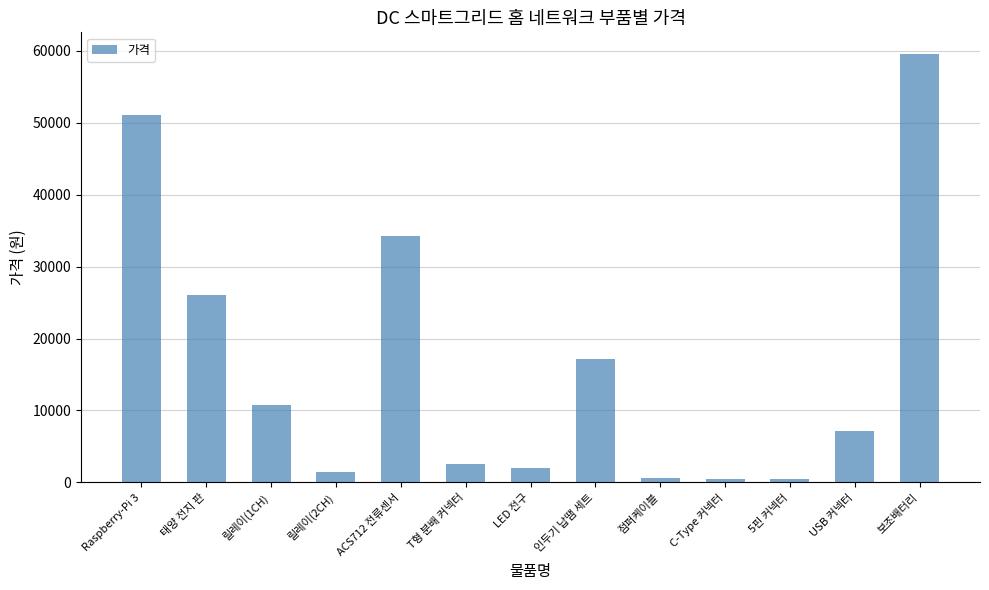

Where is the data nearest to the value 30050?

태양 전지 판